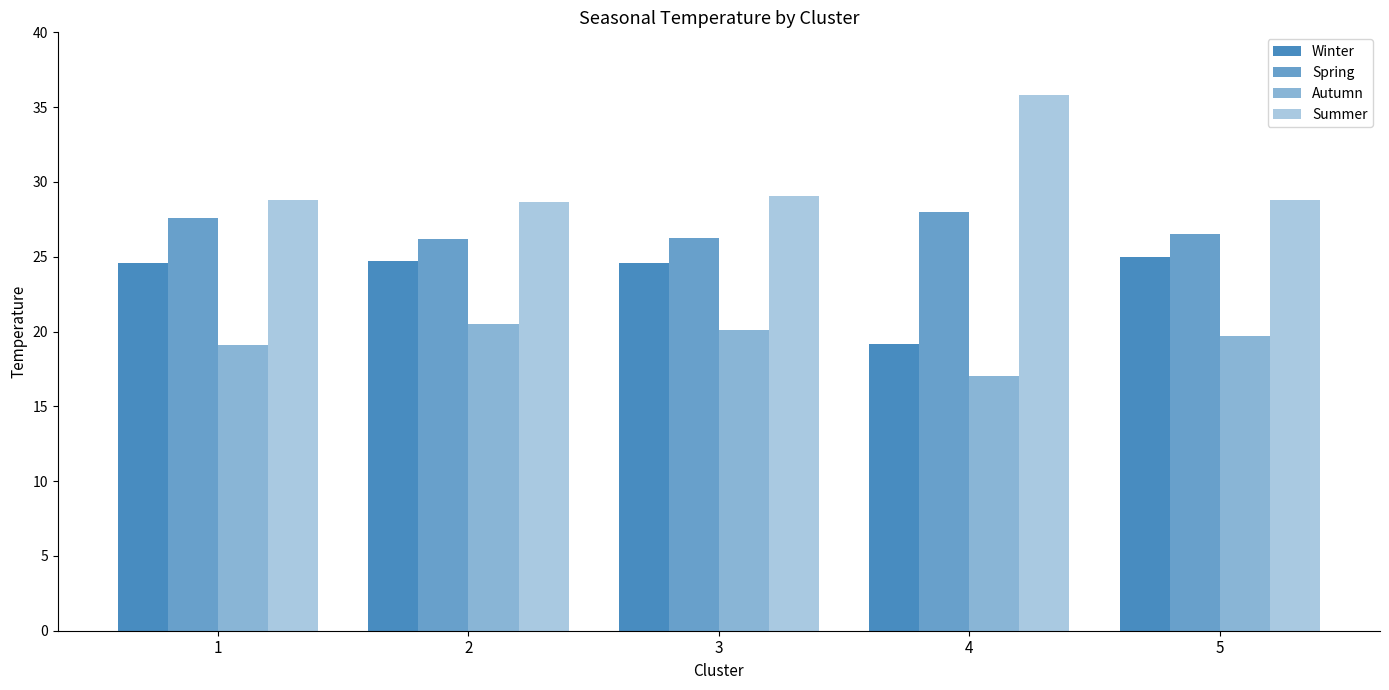

Rank the categories by Winter value from highest to lowest.

5, 2, 3, 1, 4